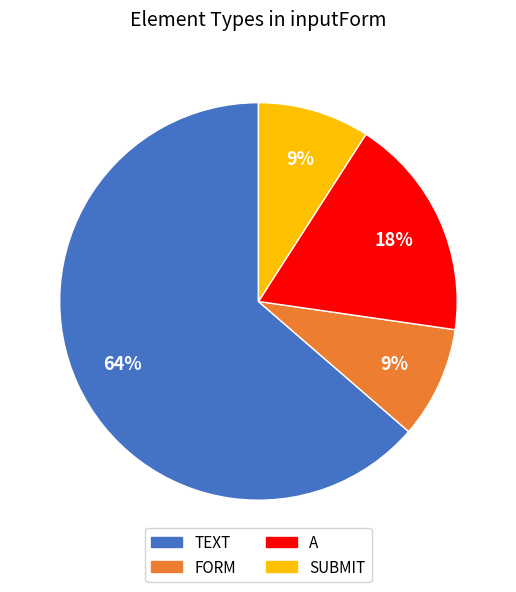

Which category has the biggest portion of the pie?

TEXT